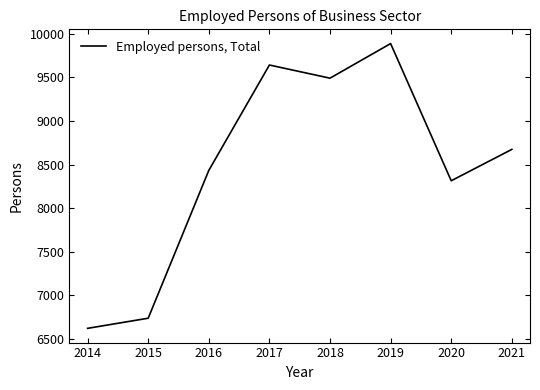

Which label corresponds to the largest value in the chart?

2019